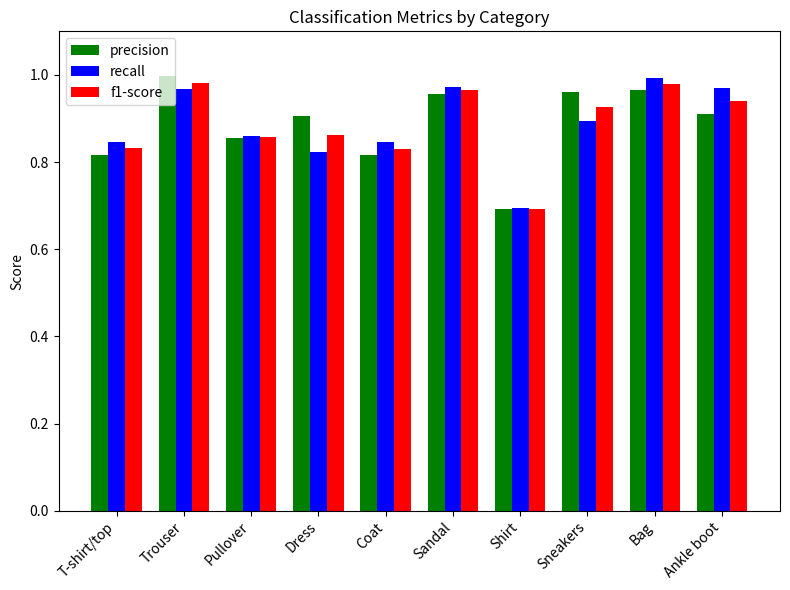

At Ankle boot, list the series in order from smallest to largest.

precision, f1-score, recall